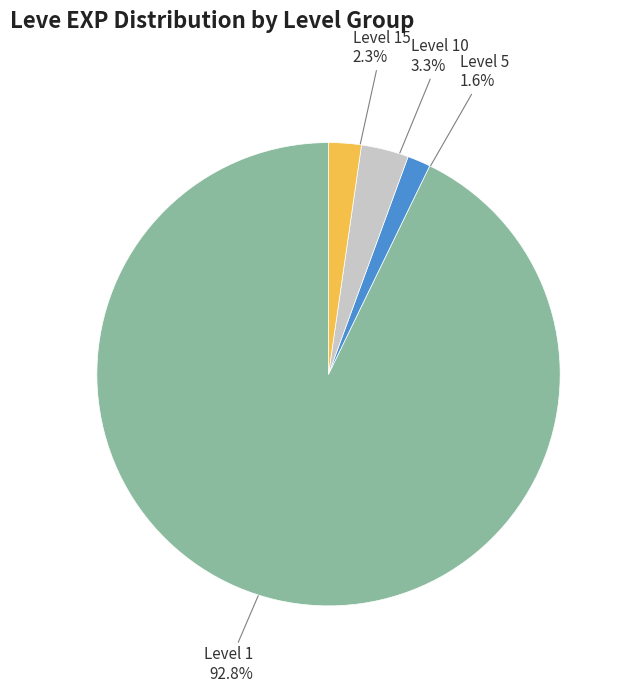

Is there a majority slice in this chart?

Yes